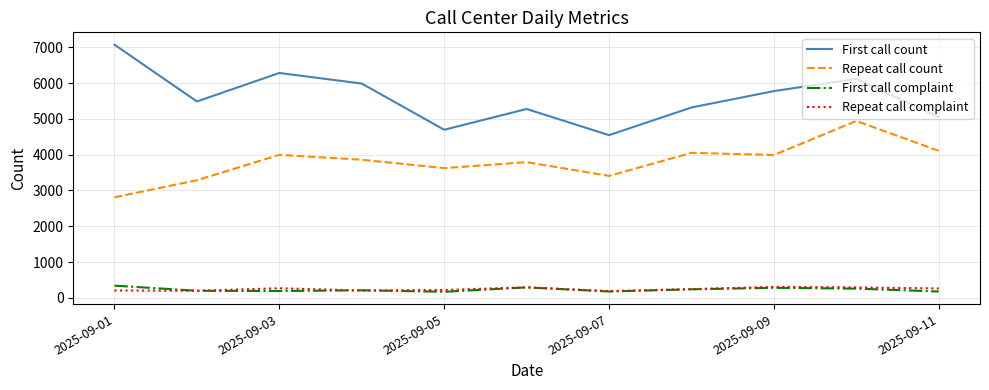

Which series has the largest range (max minus min)?

First call count